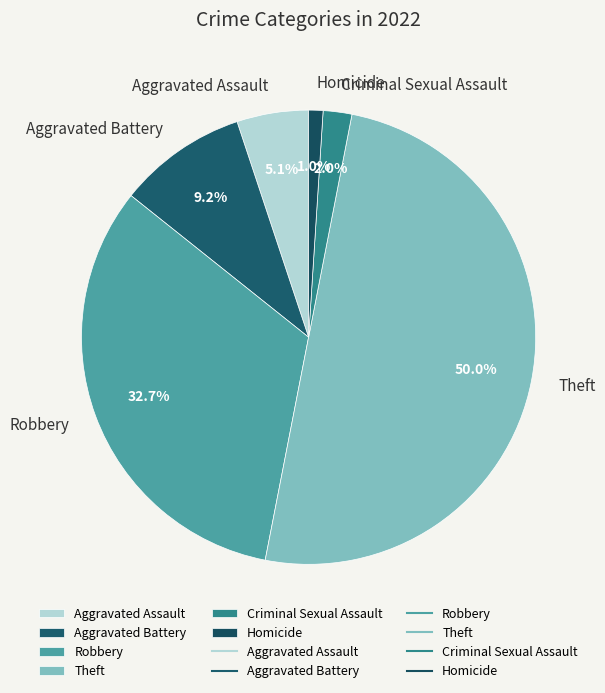

Which category has the smallest portion of the pie?

Homicide